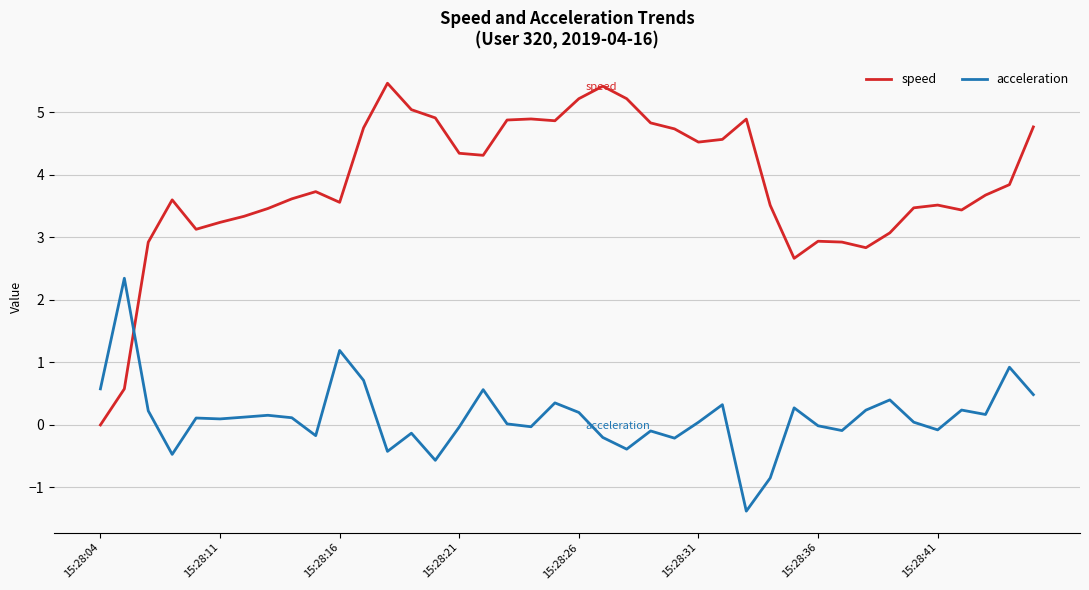

What is the lowest value of the acceleration series?

-1.4